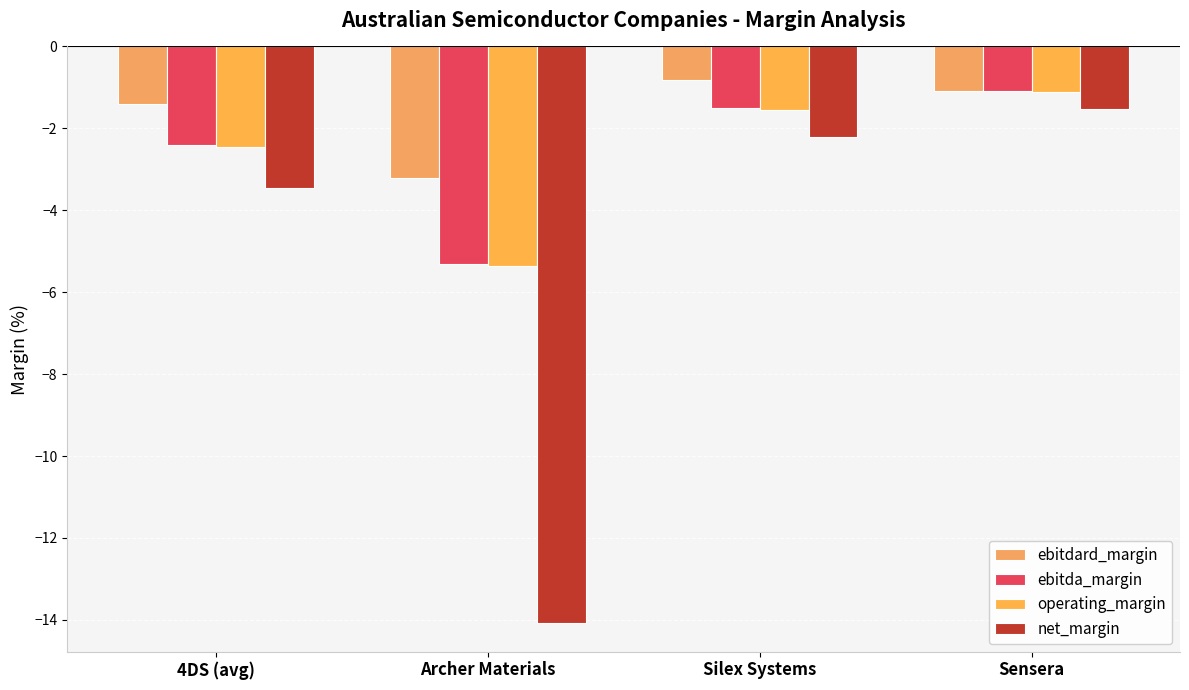

What is the value of the ebitda_margin bar at the 1st from the left?

-2.4